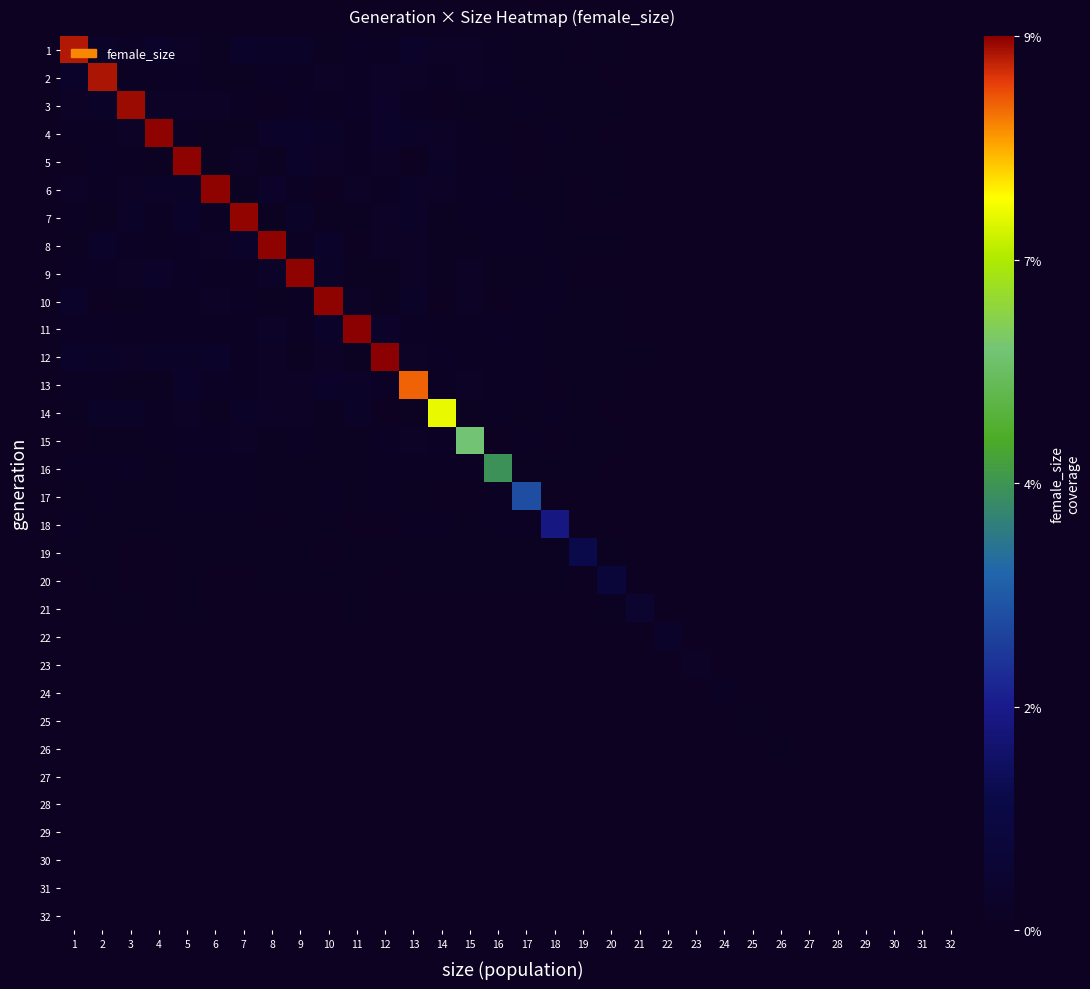

At how many categories does at least one series exceed 2?

18